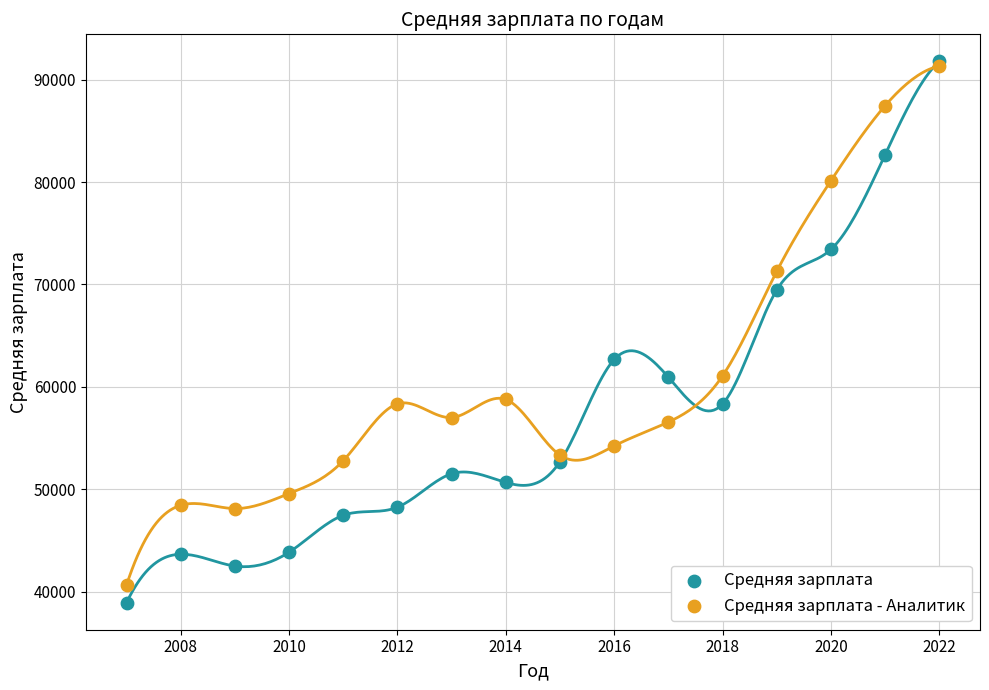

Which series reaches the minimum Y coordinate?

Средняя зарплата